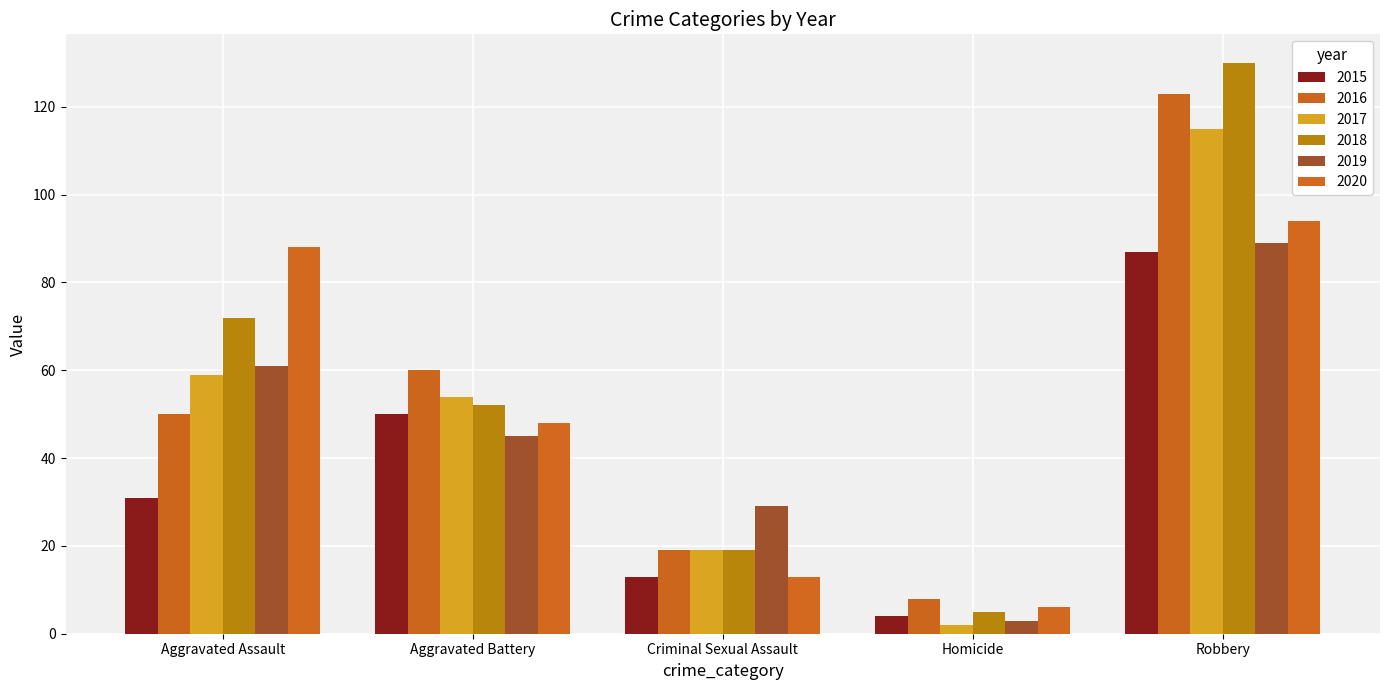

What are all the series names shown in the legend?

2015, 2016, 2017, 2018, 2019, 2020